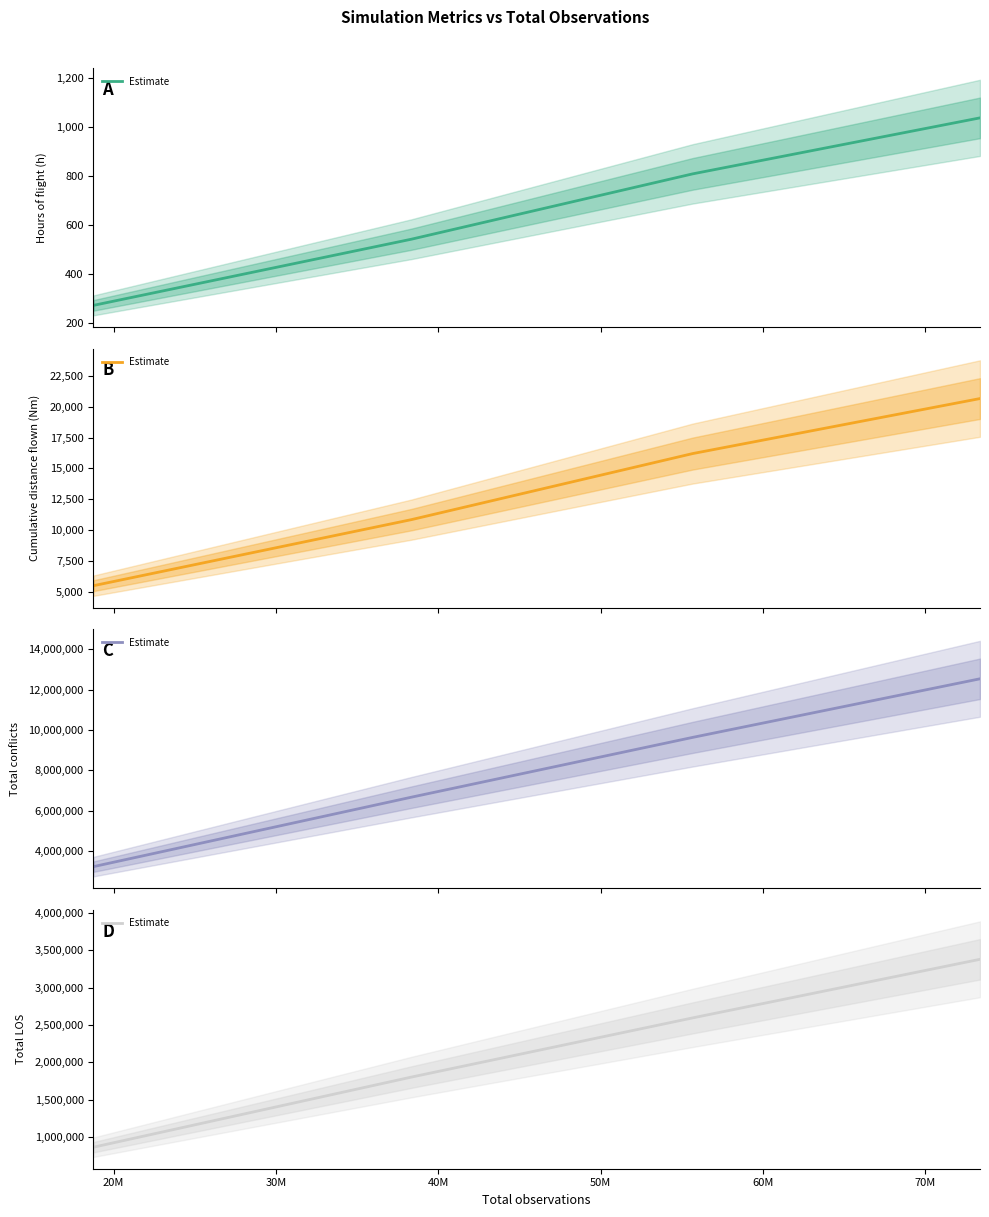

True or false: Hours of flight (h) (mean) and Total LOS (mean) cross at least once.

False